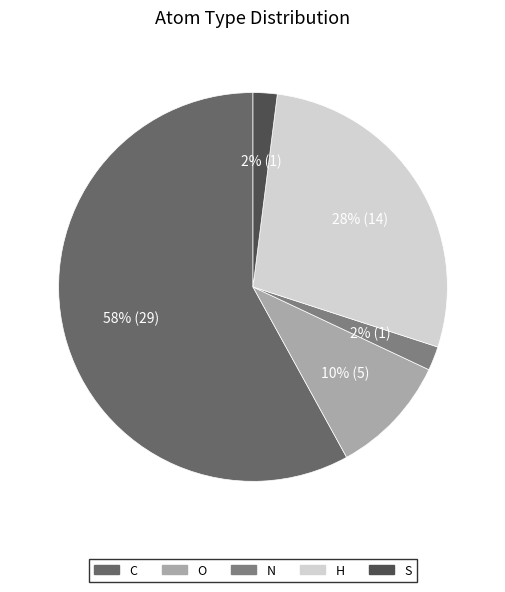

How much of the chart is everything except C?

42.0%